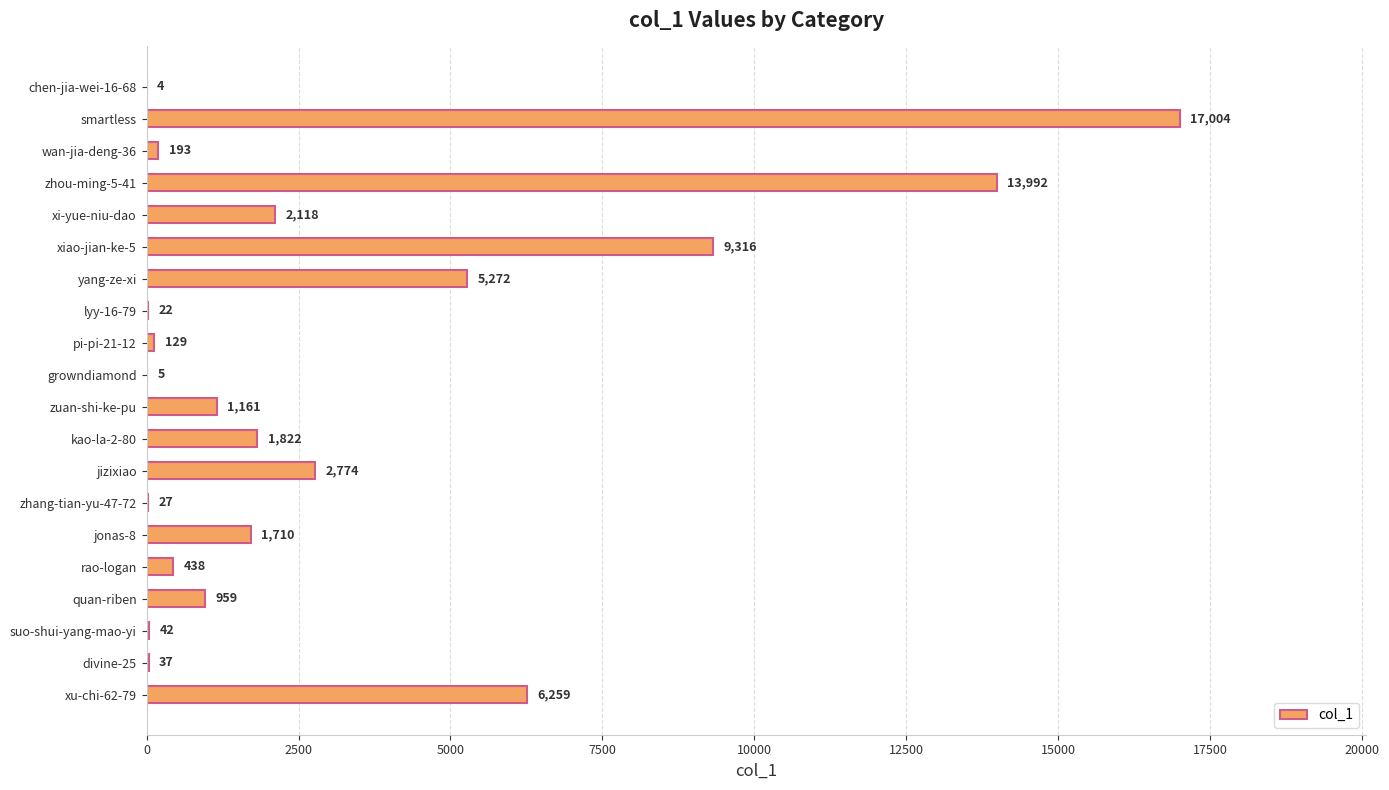

How many series are shown in this chart?

1